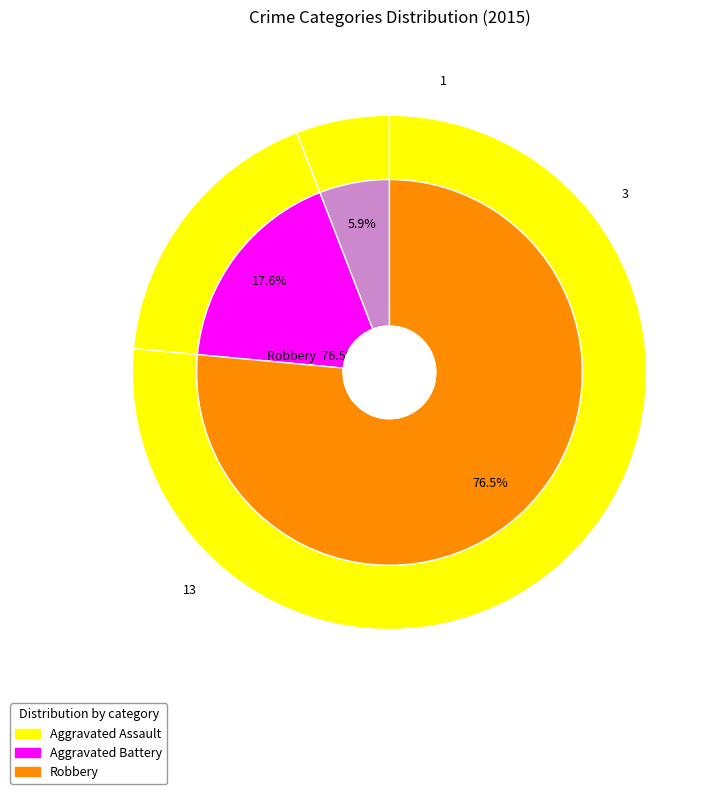

What is the largest slice in the pie chart?

Robbery